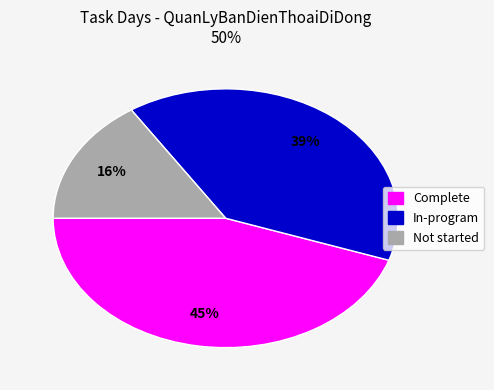

To the nearest percent, what is the average slice percentage?

33%